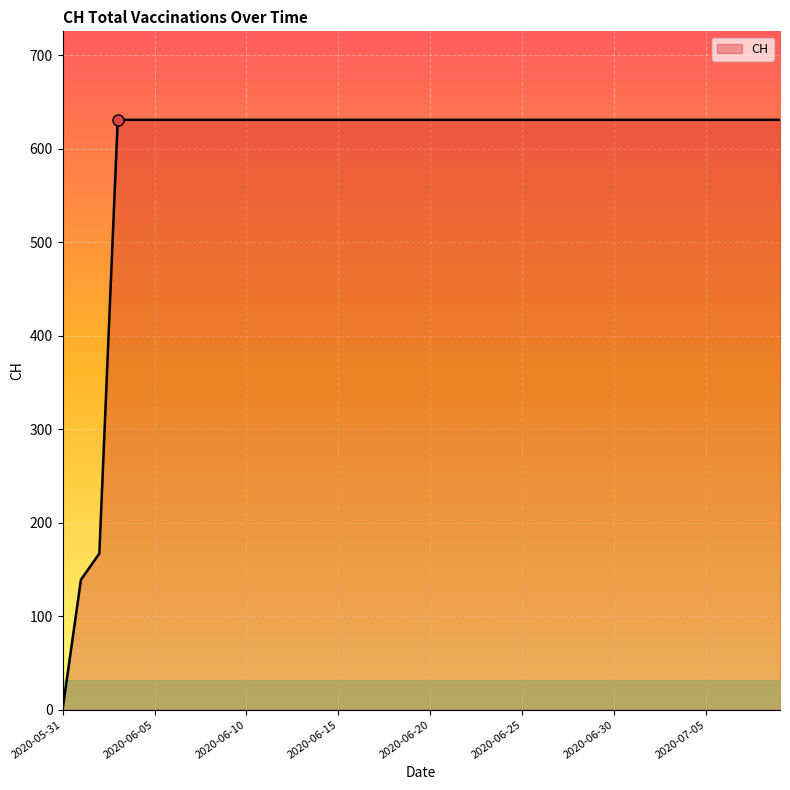

How many lines are shown in the chart?

1